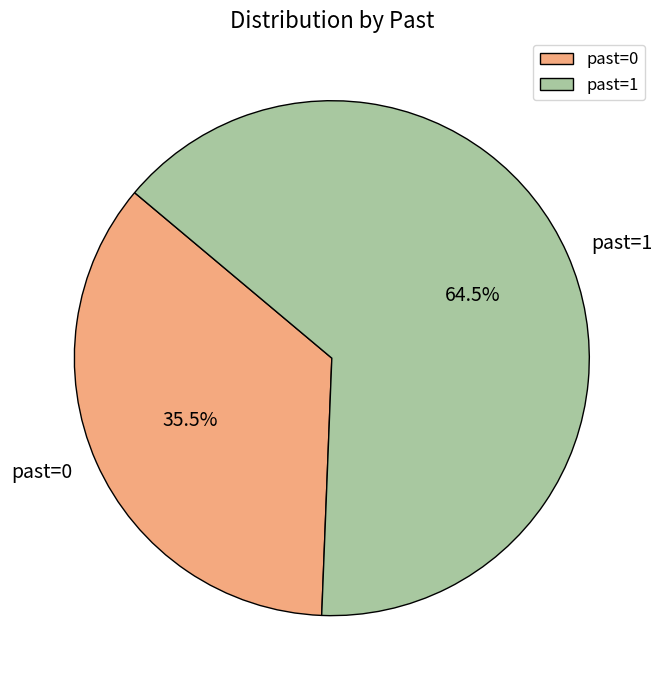

Which has a higher value, past=0 or past=1?

past=1